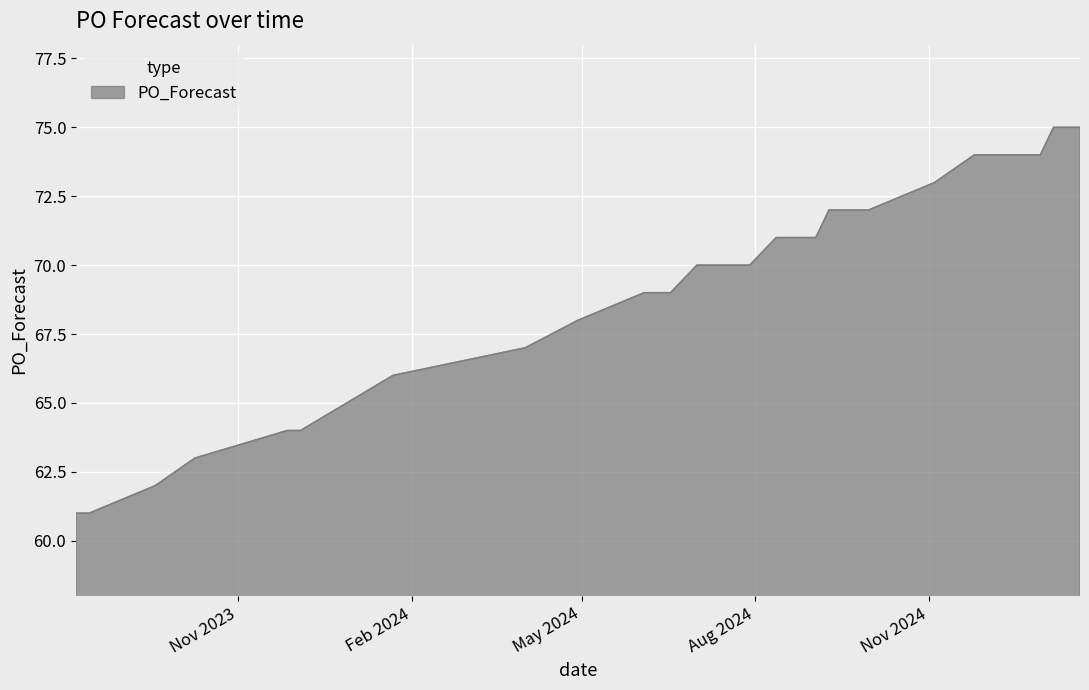

Does the chart have visible grid lines?

Yes